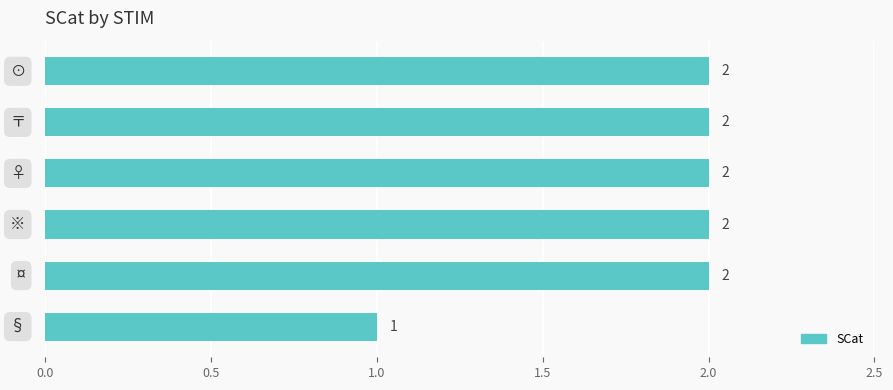

What is the value of the 2nd bar from the top?

2